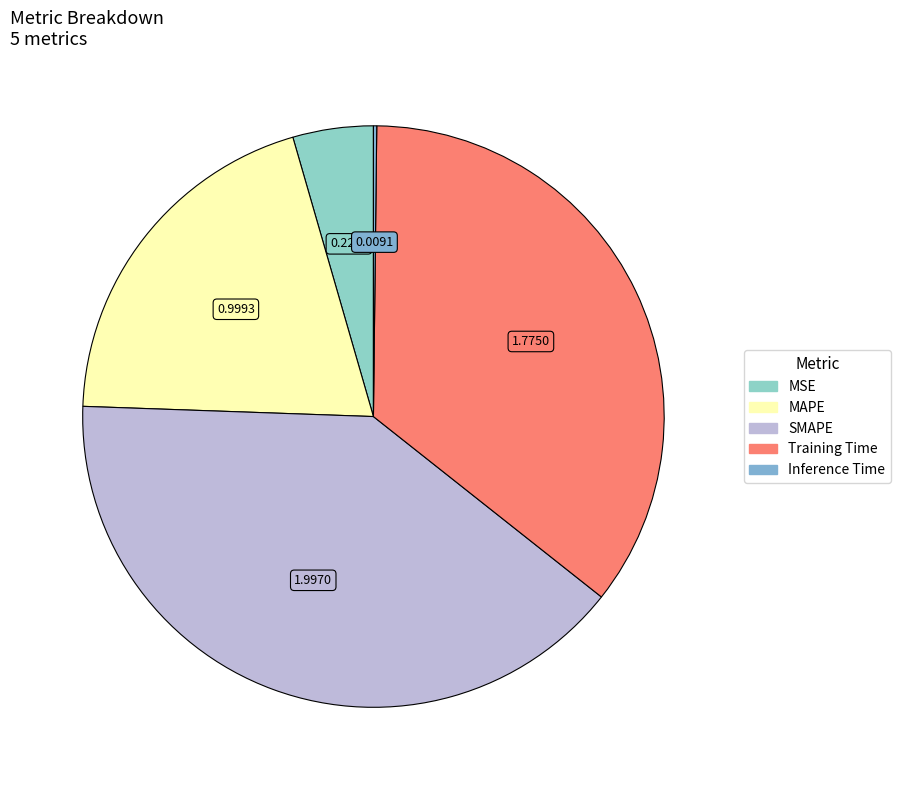

What is the change in value from SMAPE to Training Time?

-0.2